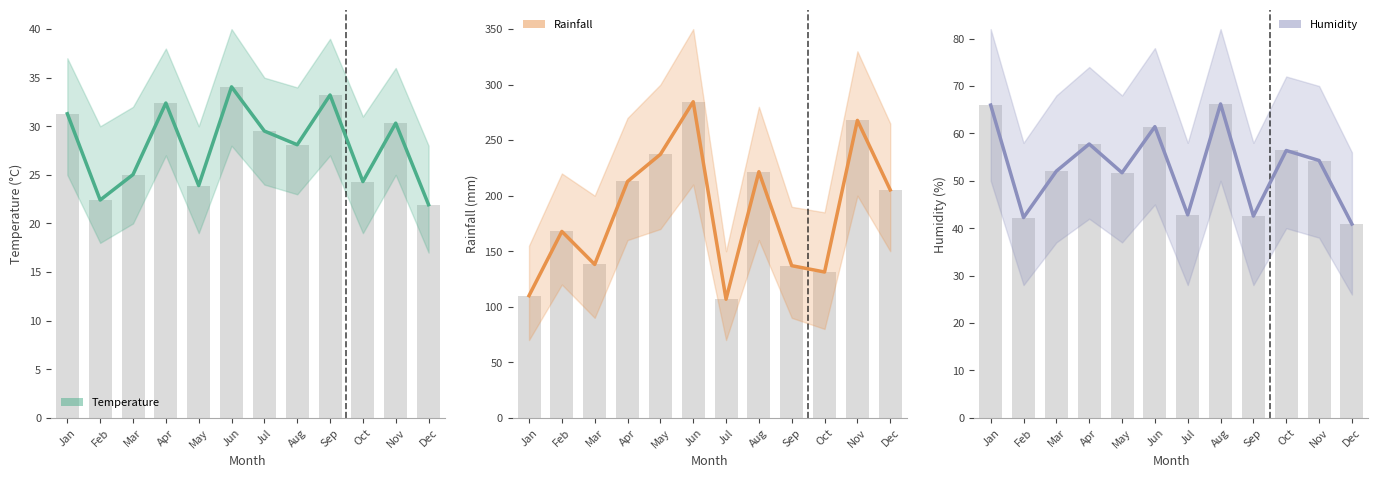

Is it true that Humidity equals 40.9 at Dec?

True